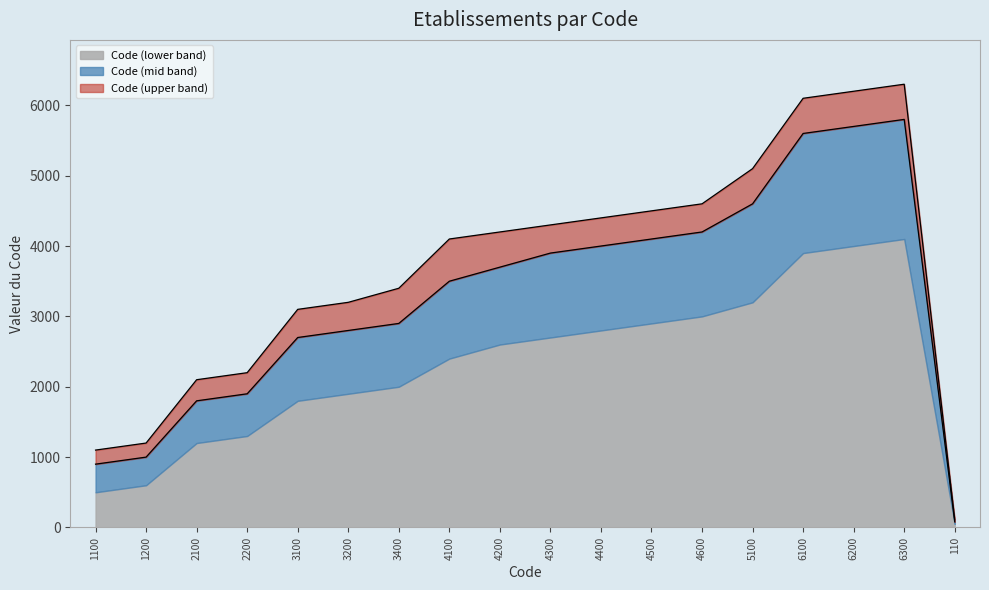

What is the sum of the Code (upper band) values at 6300 and 5100?

11400